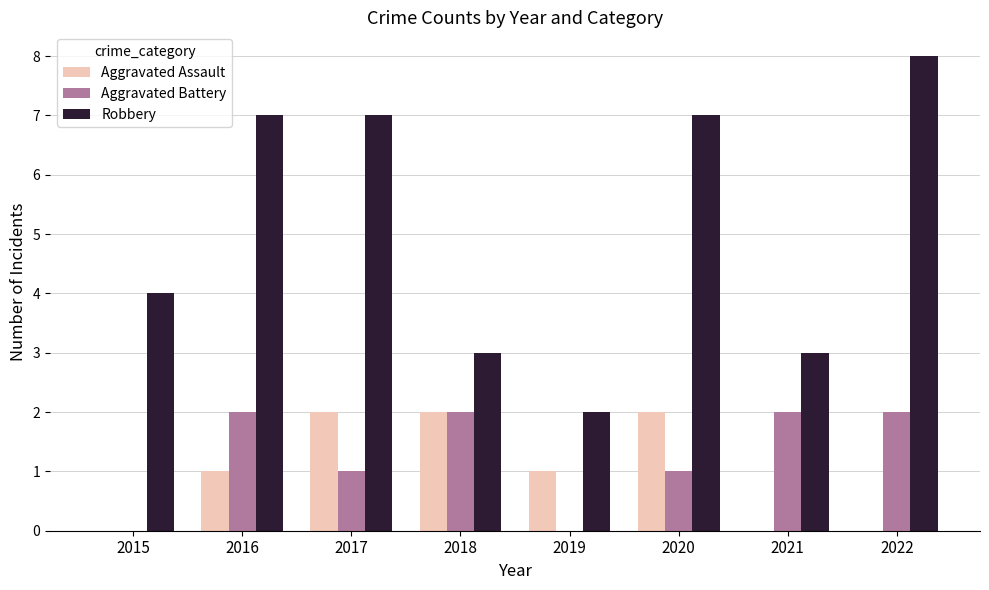

Reading left to right, extract all data points from this chart.

Aggravated Assault: 2015=0	2016=1	2017=2	2018=2	2019=1	2020=2	2021=0	2022=0
Aggravated Battery: 2015=0	2016=2	2017=1	2018=2	2019=0	2020=1	2021=2	2022=2
Robbery: 2015=4	2016=7	2017=7	2018=3	2019=2	2020=7	2021=3	2022=8